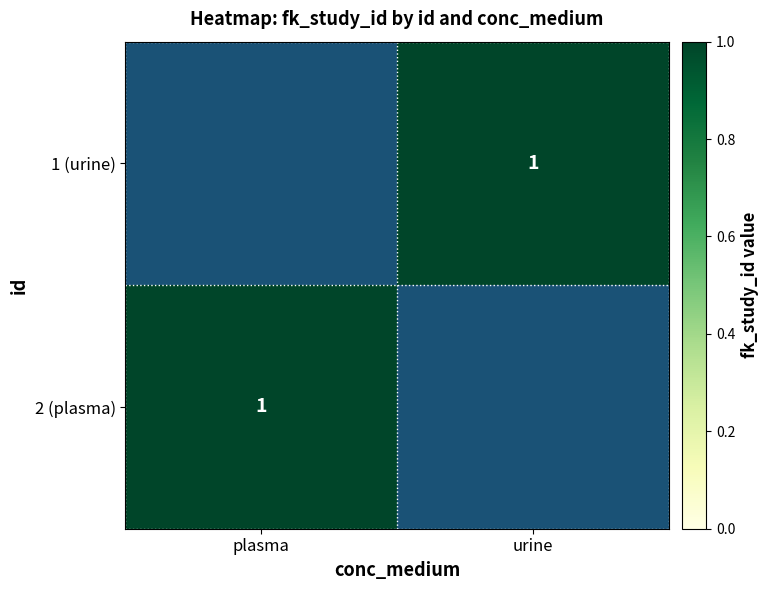

The 2 (plasma) series shows 1 at plasma. True or false?

True